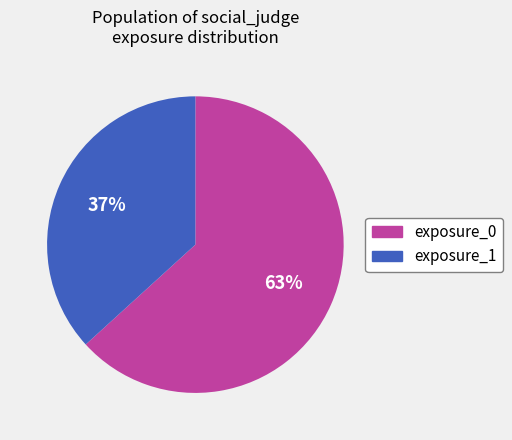

To the nearest percent, what is the difference between the exposure_0 and exposure_1 slice percentages?

26%